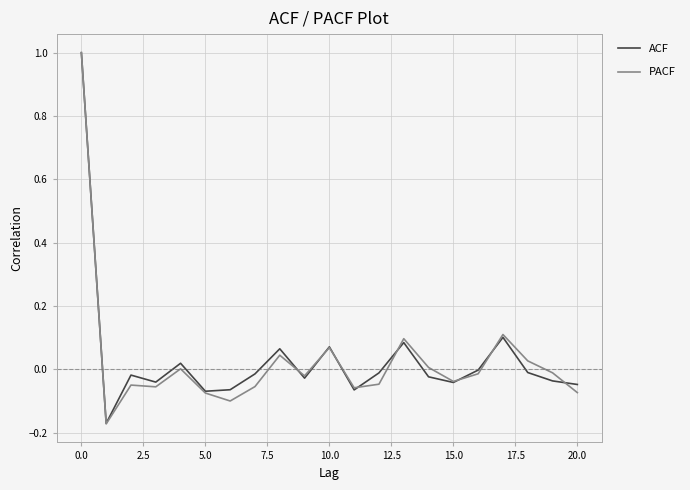

Which series has the widest spread of values?

PACF